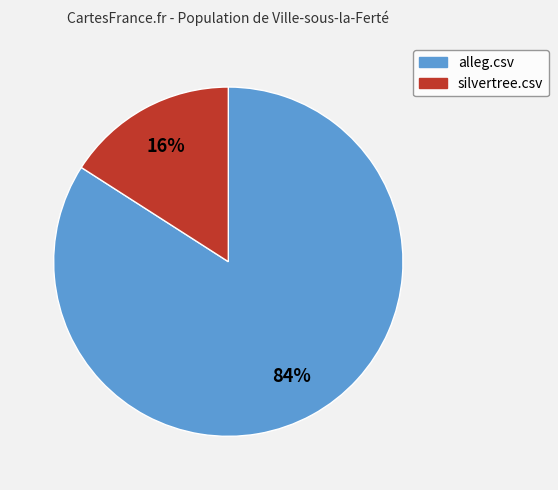

To the nearest percent, what is the combined percentage of silvertree.csv and alleg.csv?

100%